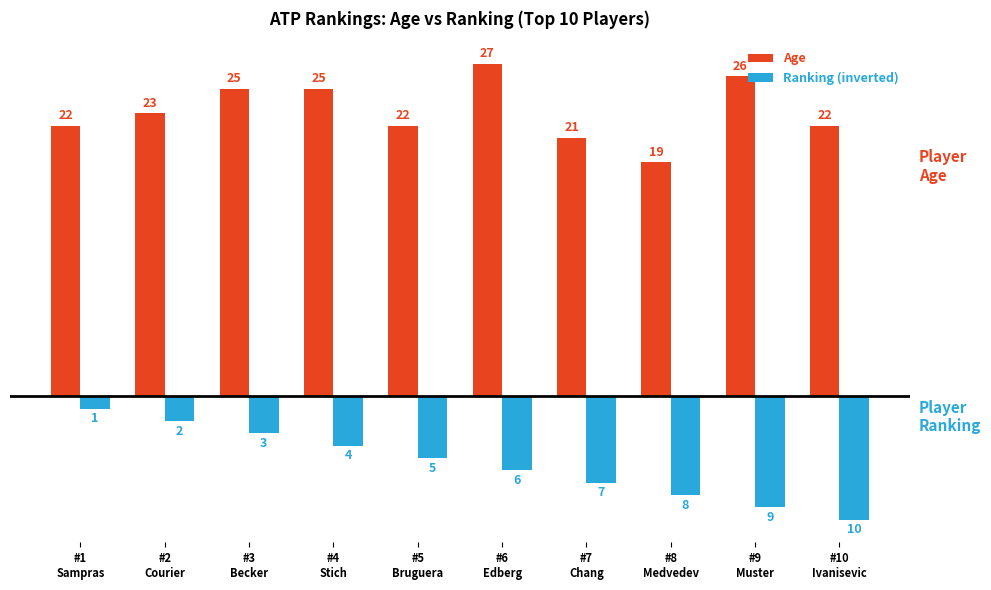

The Ranking (inverted) series shows -10 at #10
Ivanisevic. True or false?

True